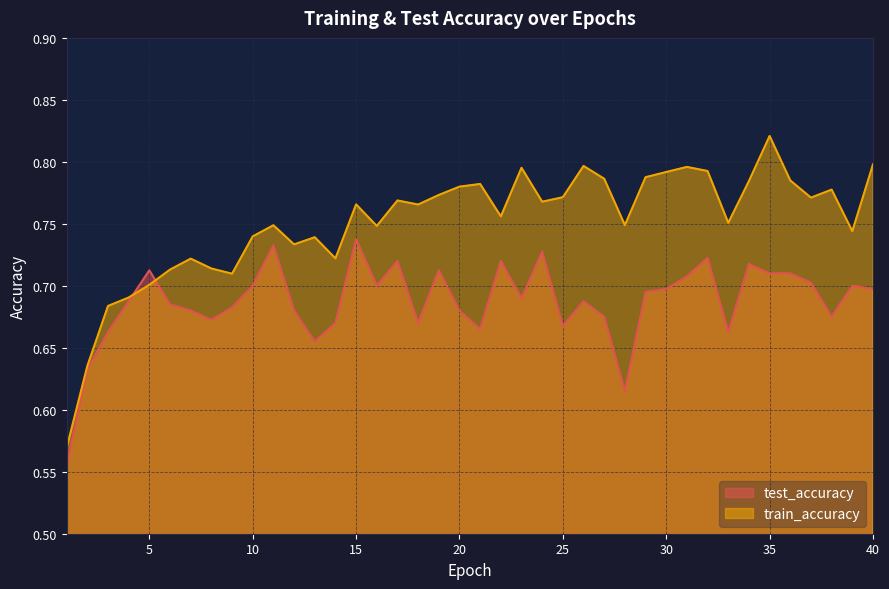

Which series has the largest range (max minus min)?

train_accuracy